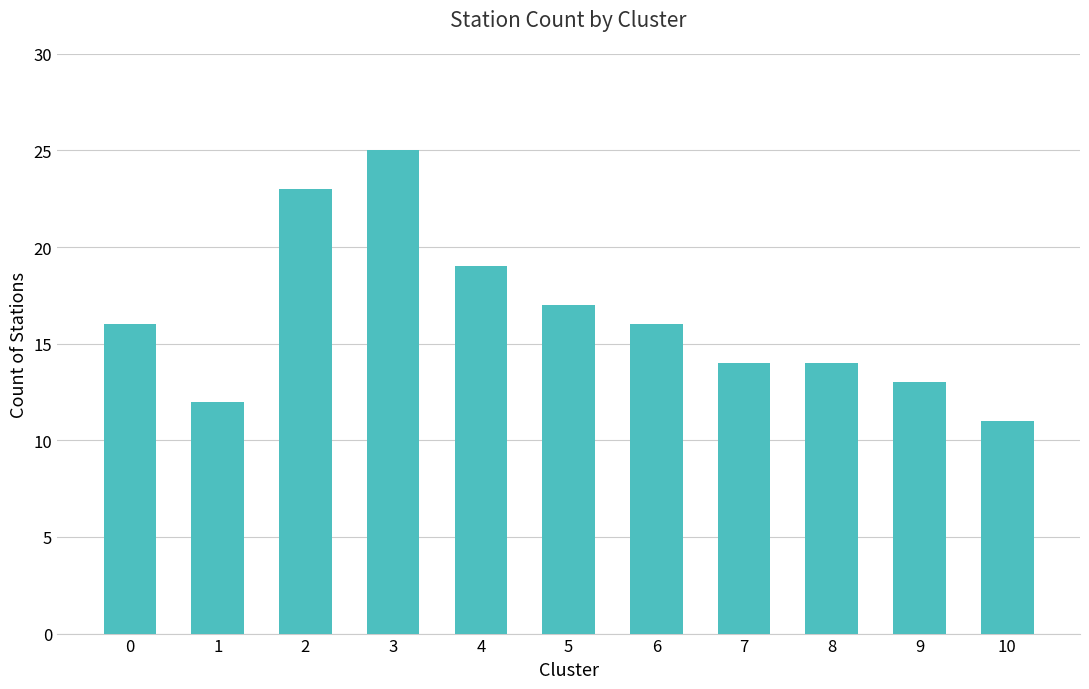

True or false: the data shows 23 at 2.

True